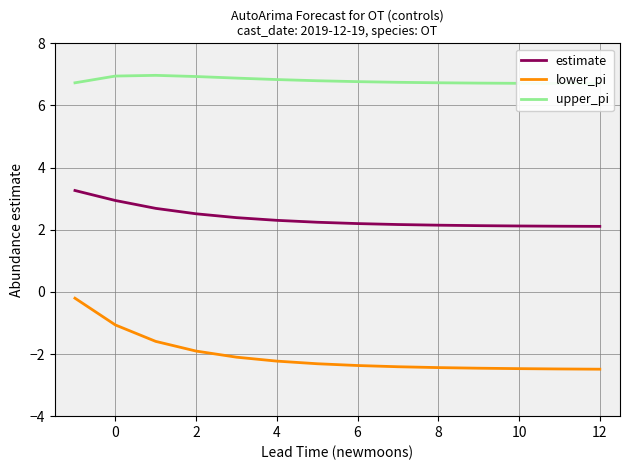

True or false: lower_pi and estimate intersect in this chart.

False